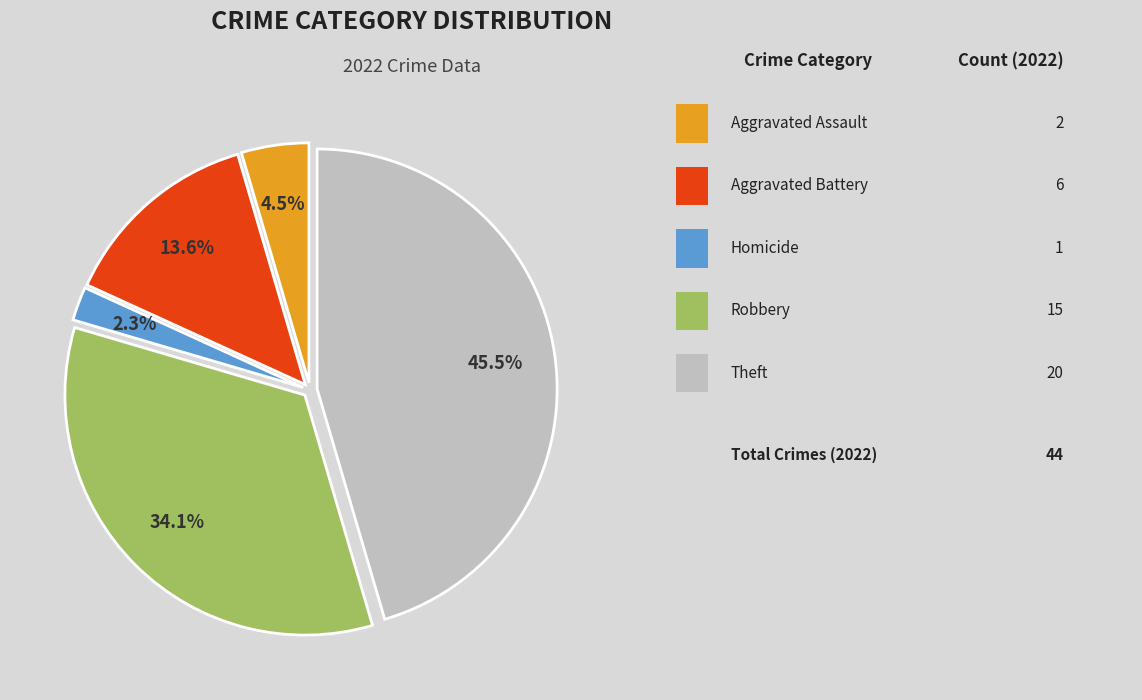

Is there any slice that represents more than half of the pie?

No